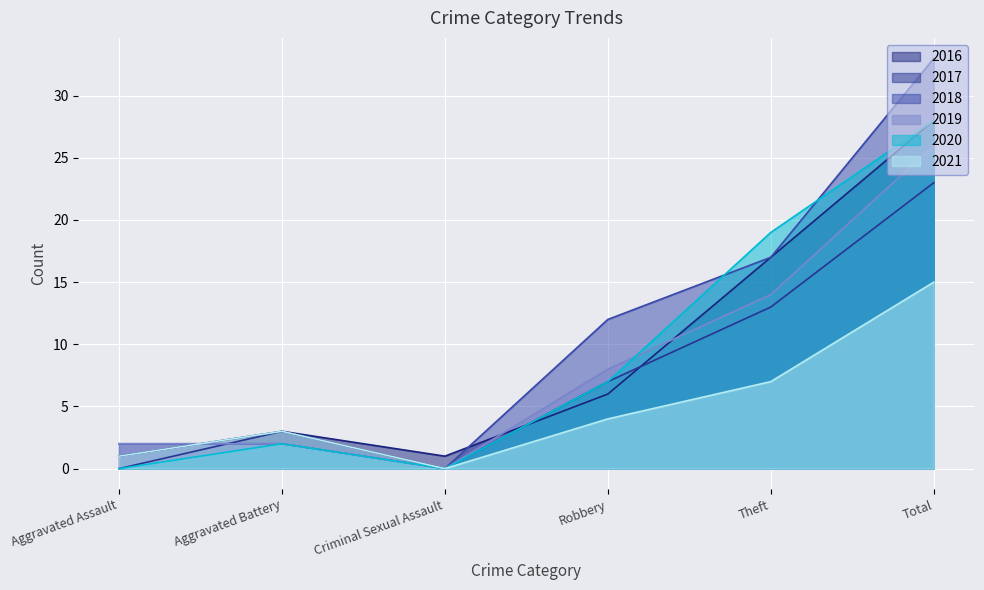

What is the sum of the 2017 values at Robbery and Aggravated Assault?

7